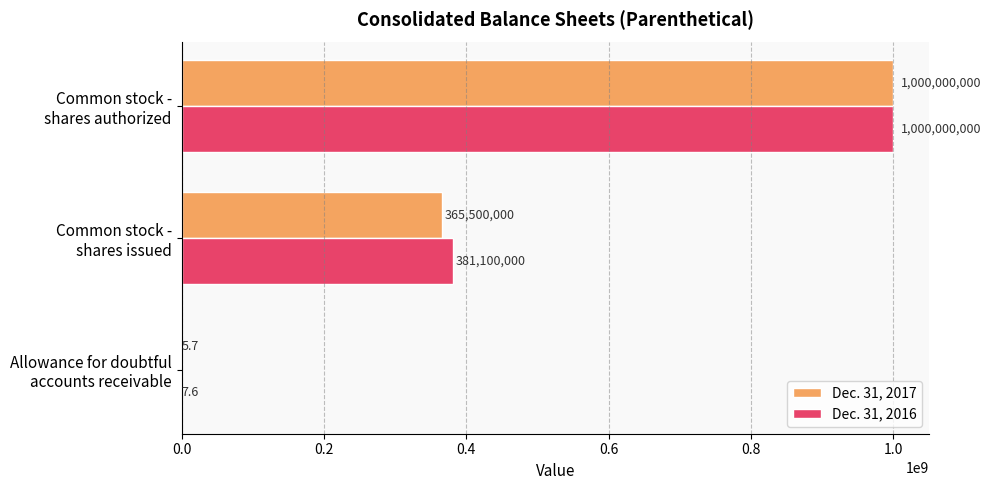

What is the greatest value displayed?

1000000000.0